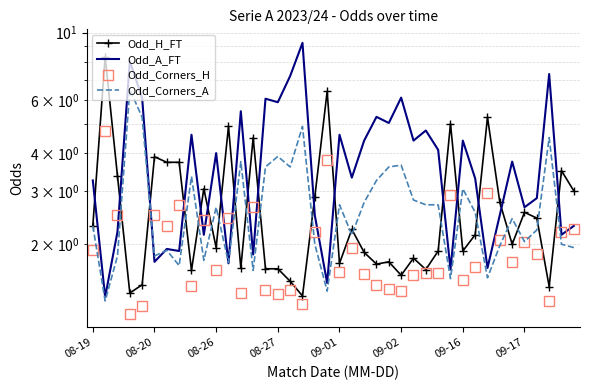

Rank the series by their maximum value, from lowest to highest.

Odd_Corners_H, Odd_Corners_A, Odd_H_FT, Odd_A_FT